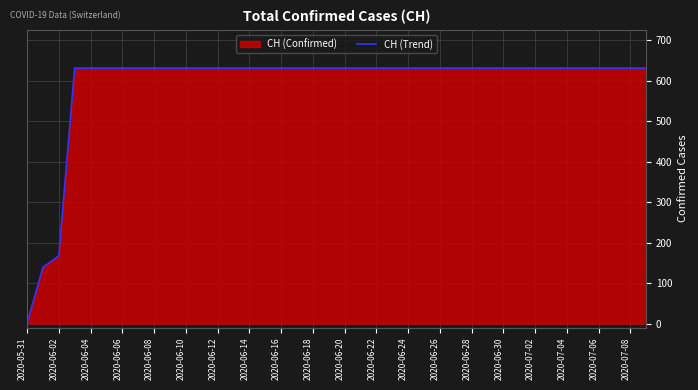

Is it true that the value at 2020-06-16 is 912?

False